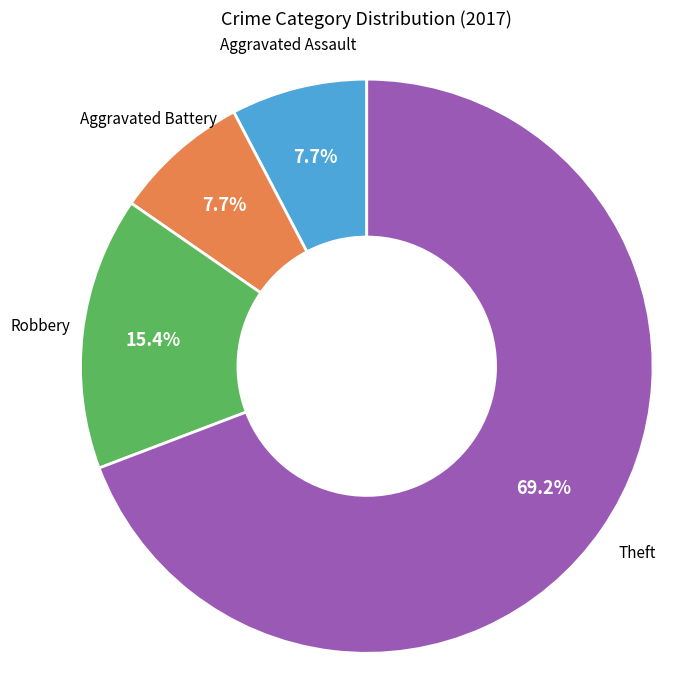

Is there any slice that represents more than half of the pie?

Yes